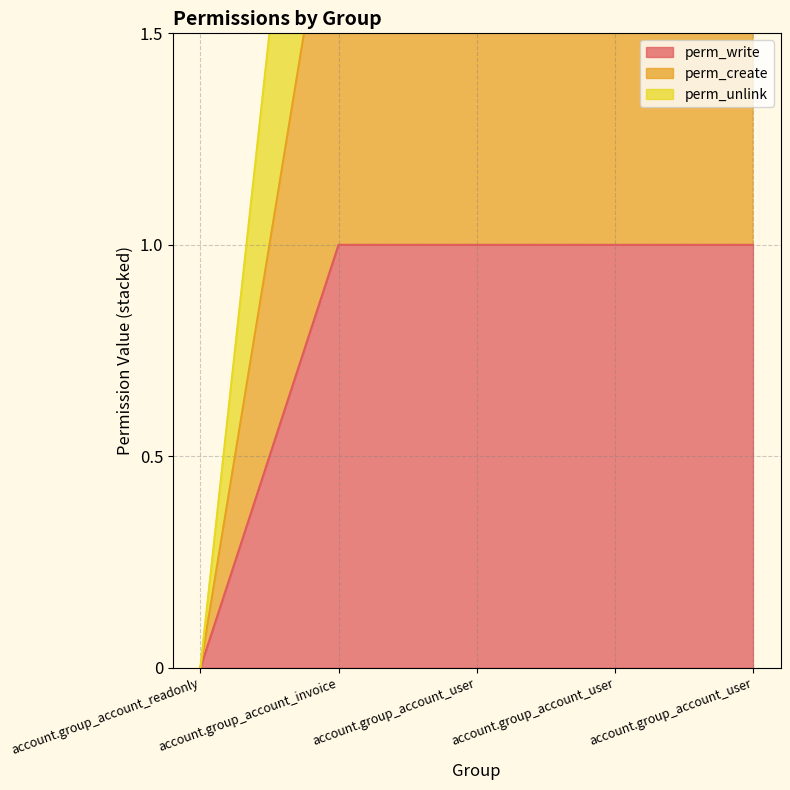

Which series has the widest spread of values?

perm_create